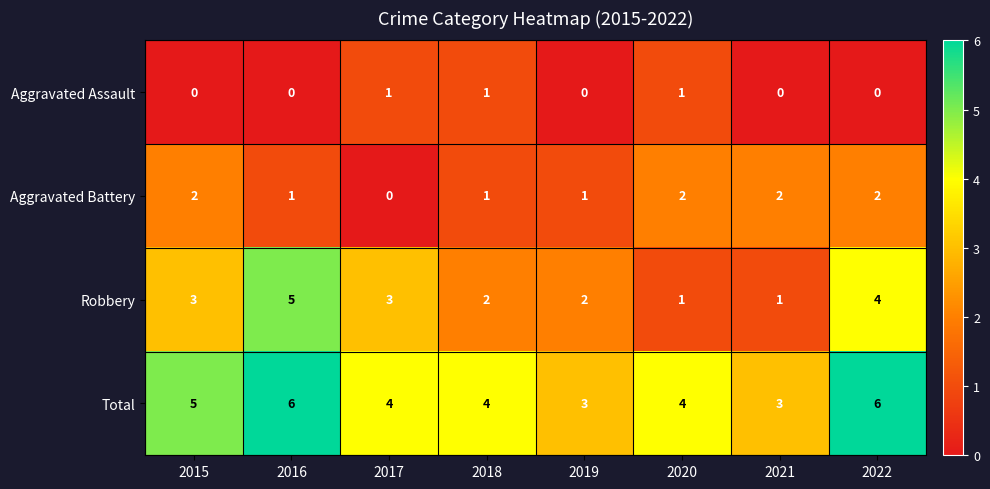

Which series has the widest spread of values?

Robbery